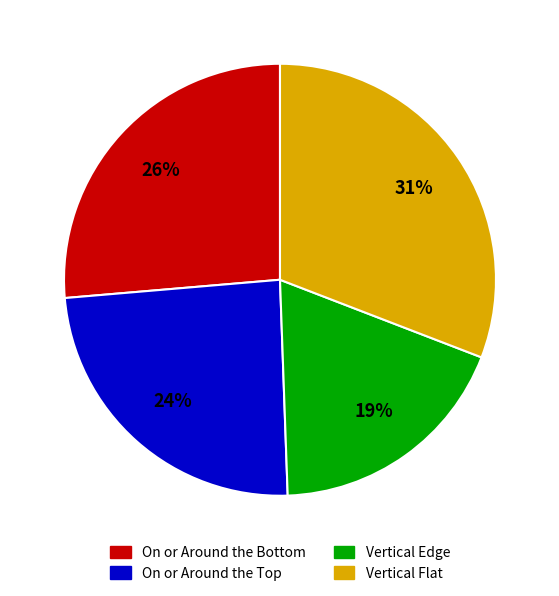

To the nearest percent, what is the average slice percentage?

25%